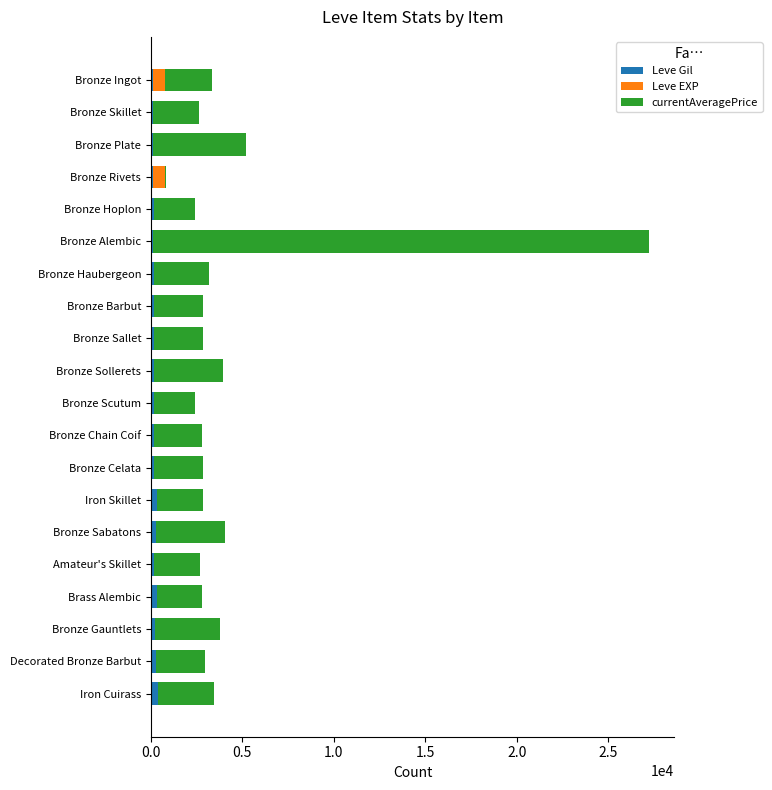

At which category is the sum across all series the highest?

Bronze Alembic